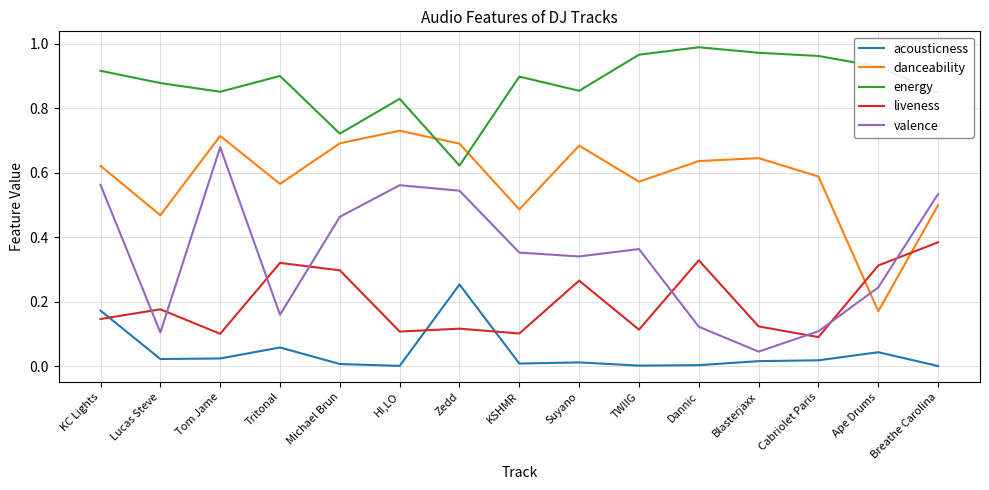

Which series has the widest spread of values?

valence